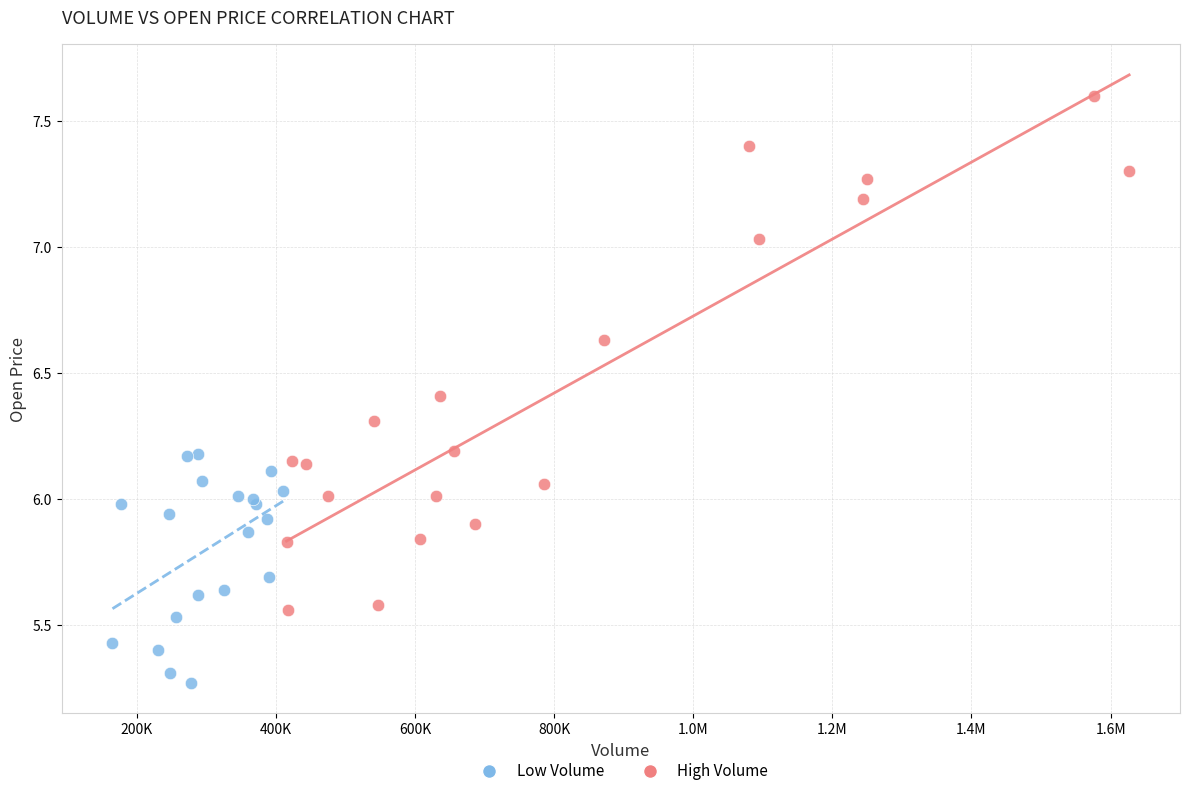

Which series has the largest Y range (max minus min)?

High Volume